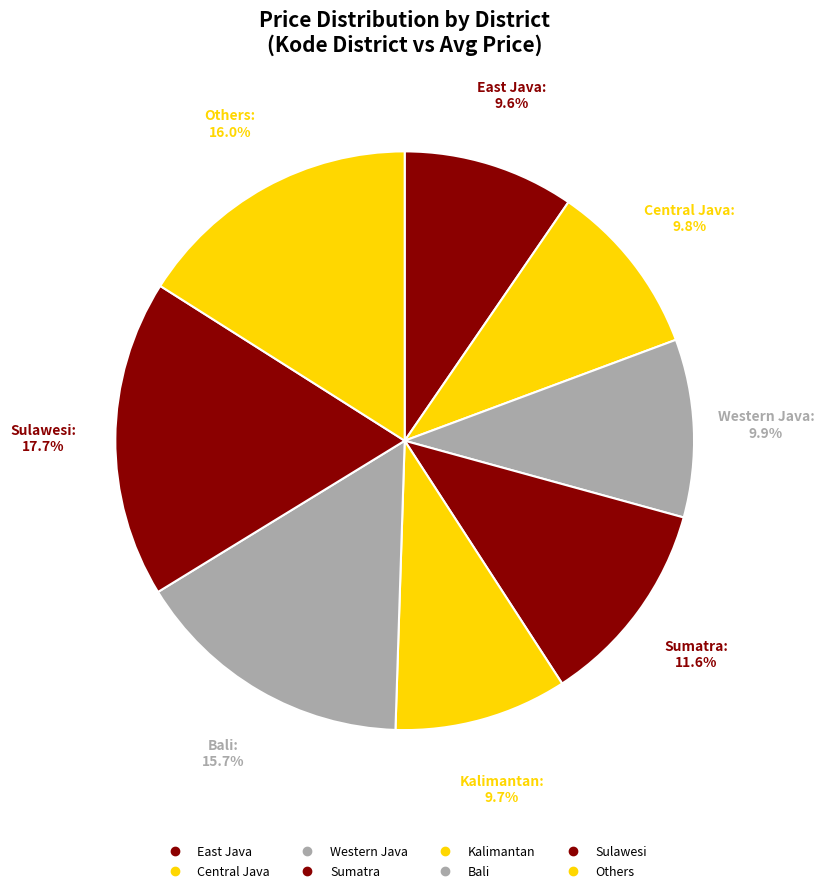

Is East Java the majority of the pie?

No